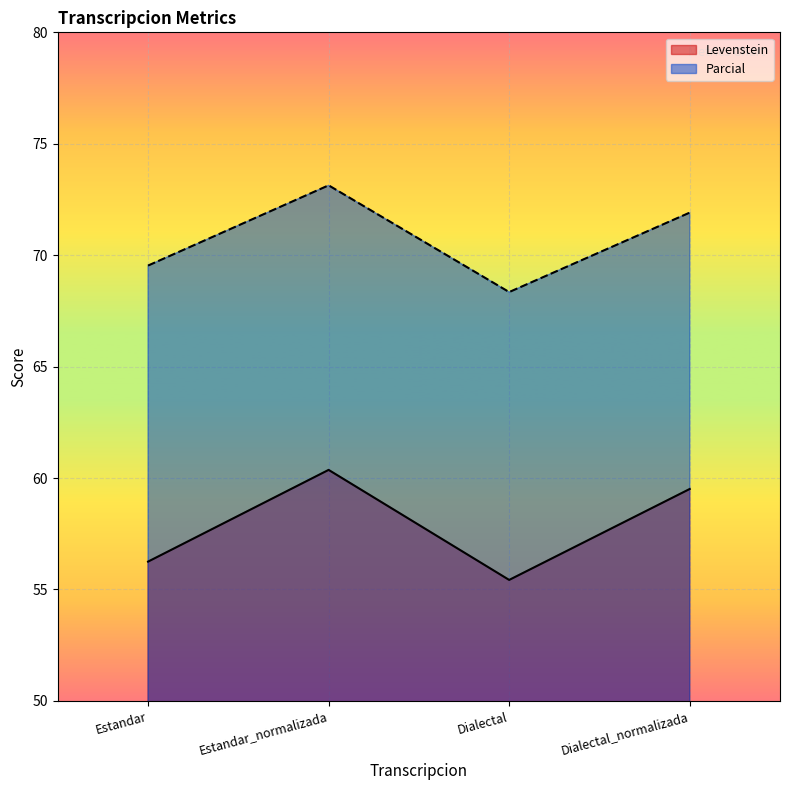

In Levenstein, how many points are higher than both neighbors (excluding endpoints)?

1